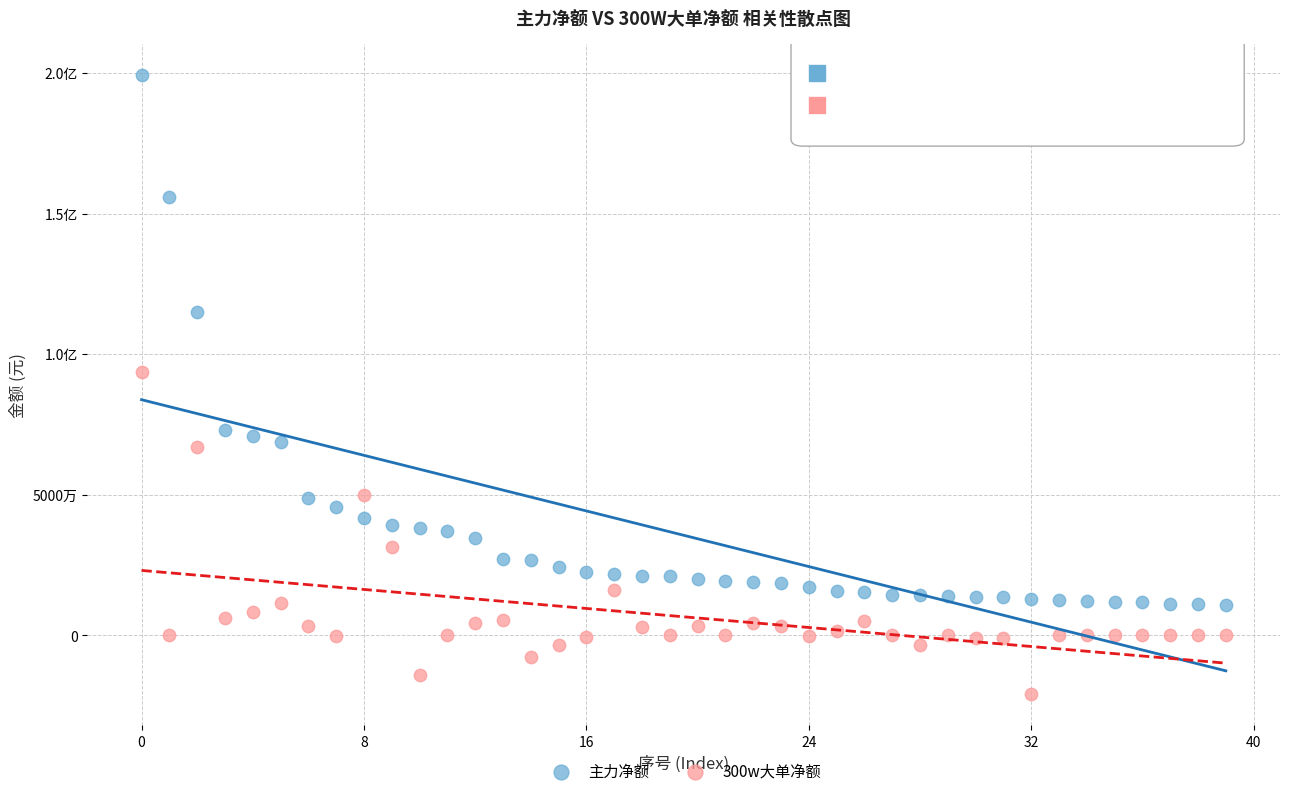

What are all the series names shown in the legend?

主力净额, 300w大单净额